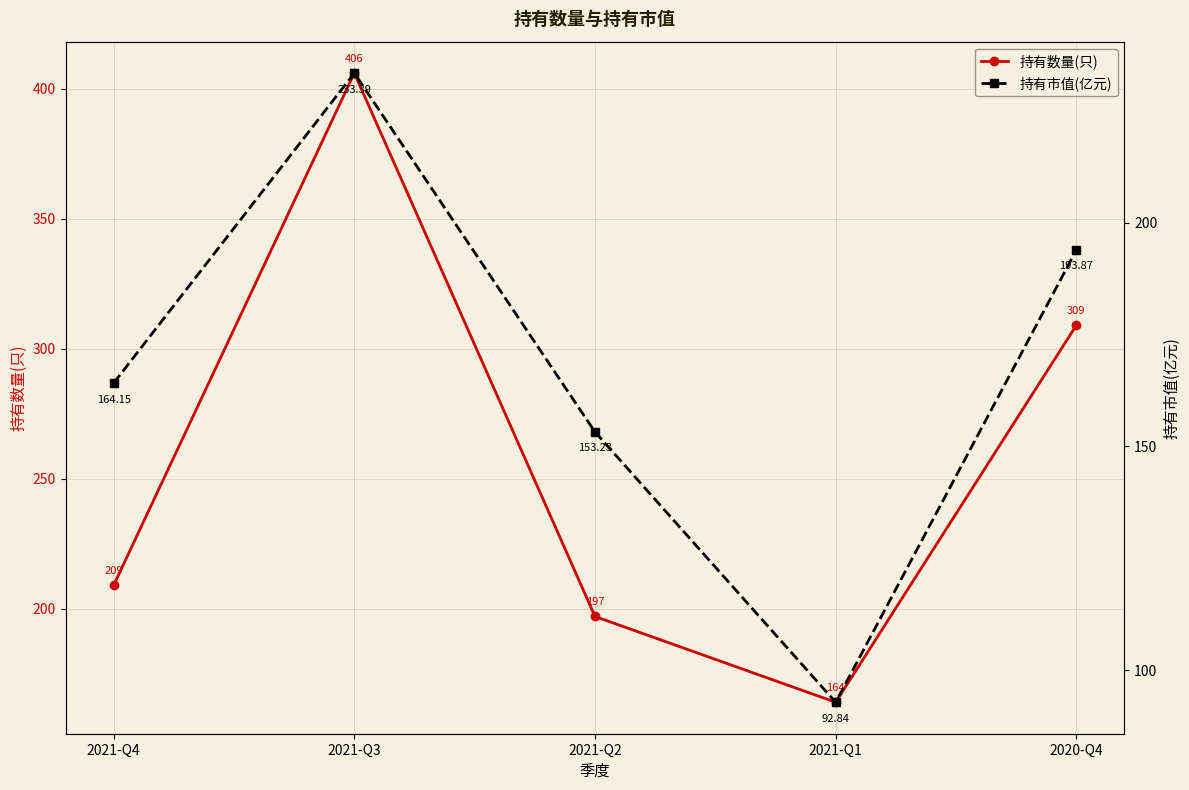

True or false: 持有数量(只) has more than 2 interior local peaks.

False